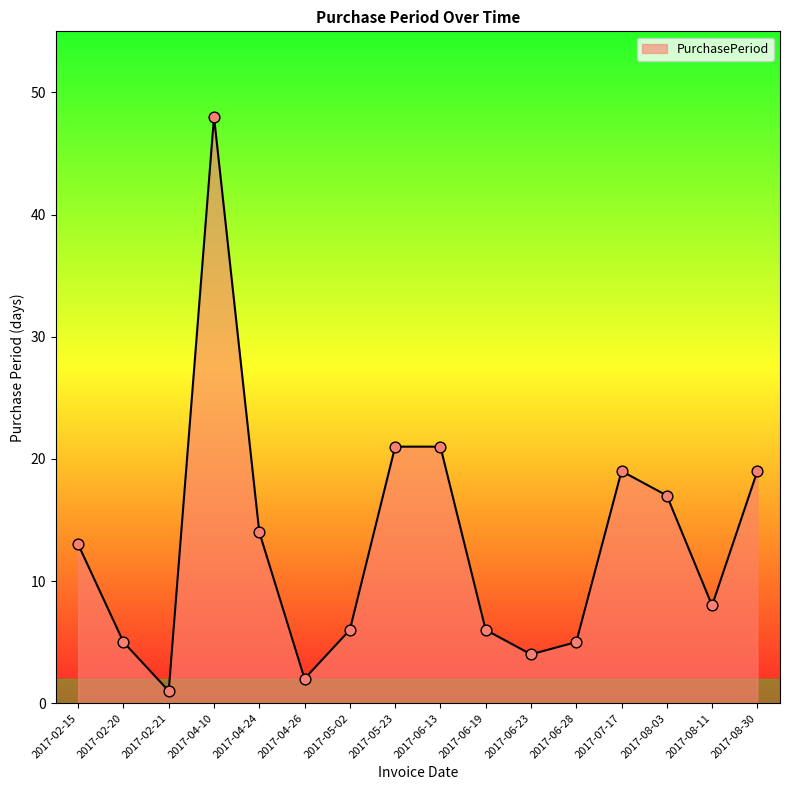

What is the ratio of the value at 2017-04-26 to the value at 2017-08-03?

0.1